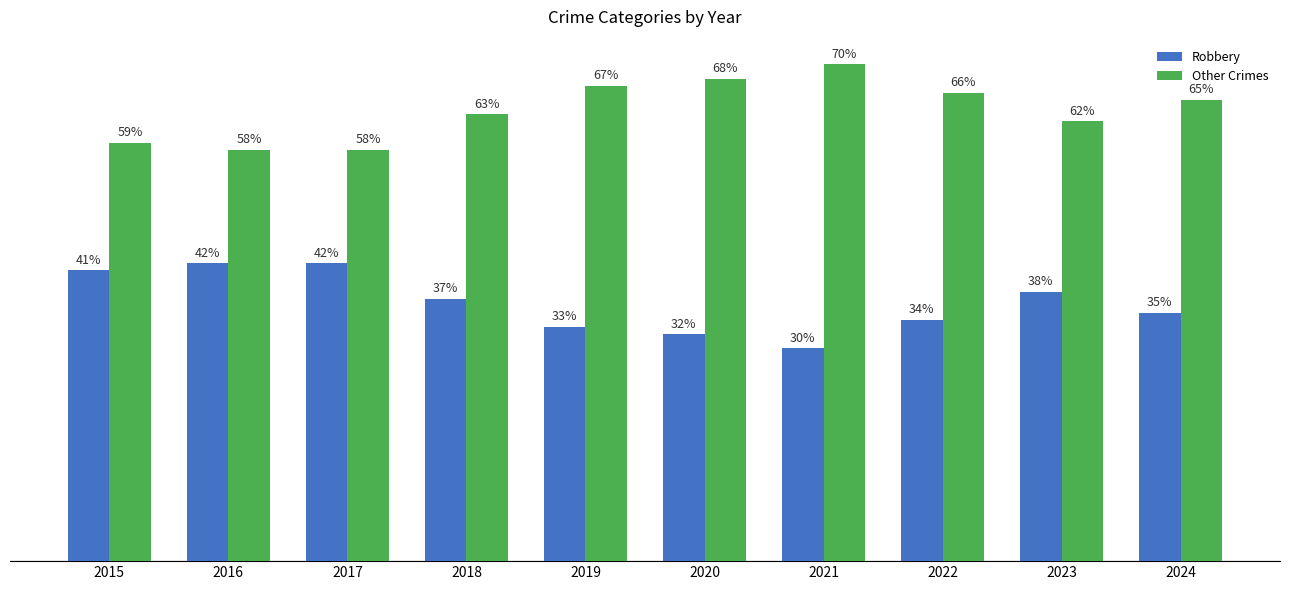

Which series has the largest total across all categories?

Other Crimes